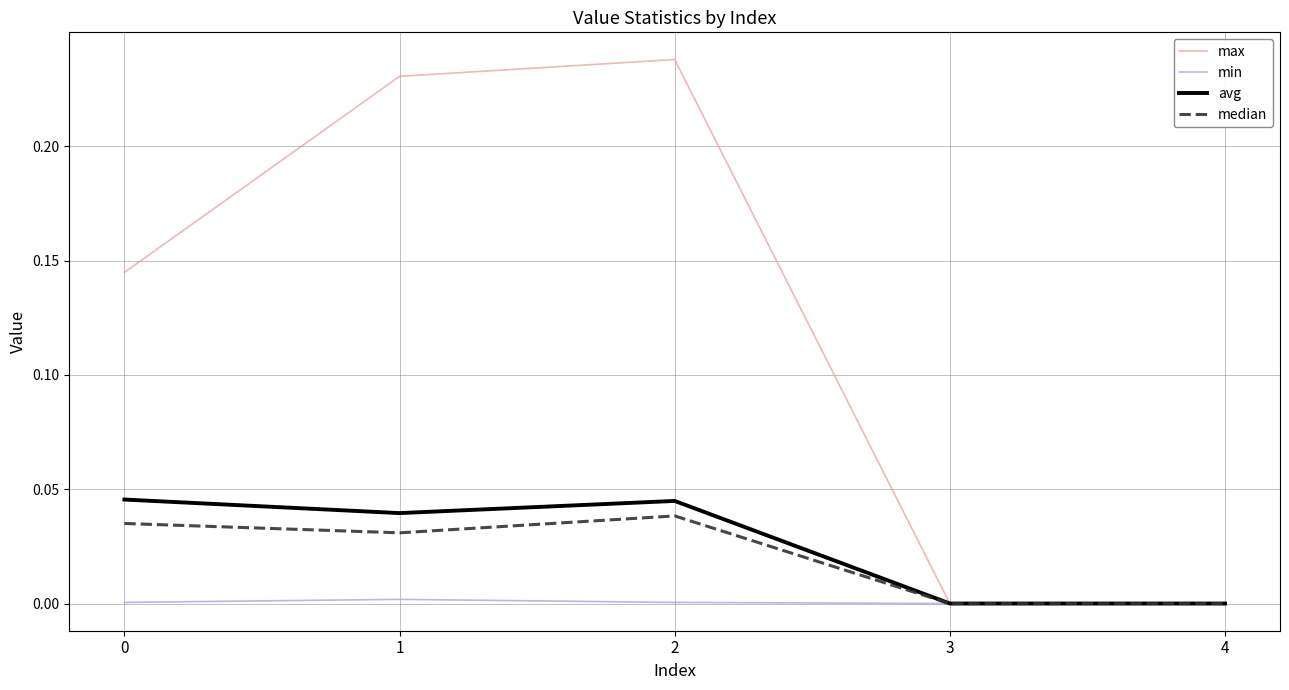

What are all the series names shown in the legend?

max, min, avg, median